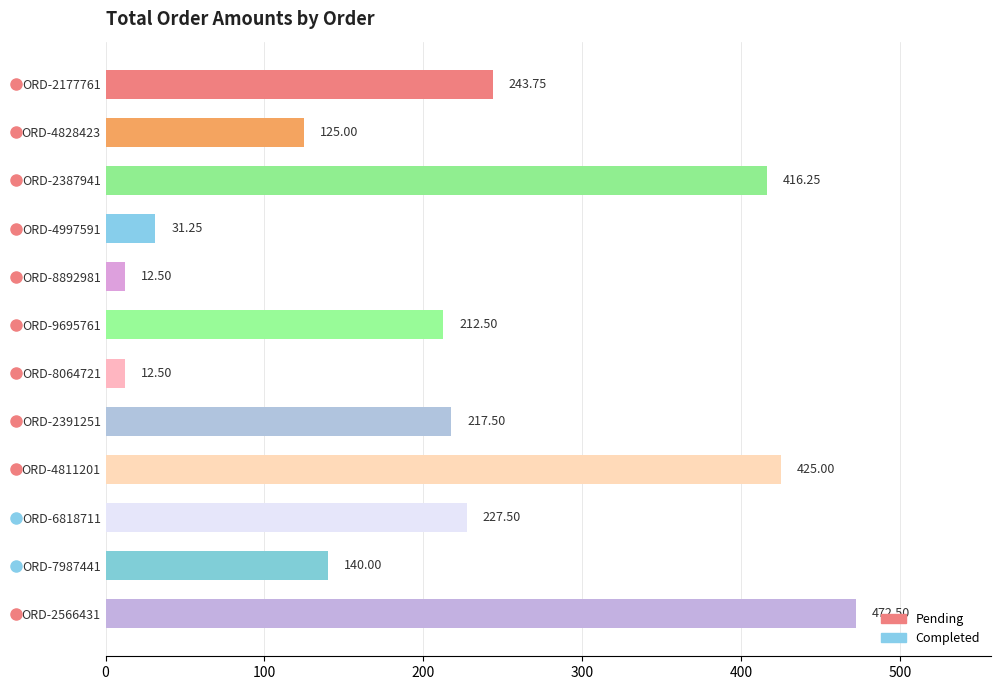

What is the difference between the maximum and minimum values?

460.0